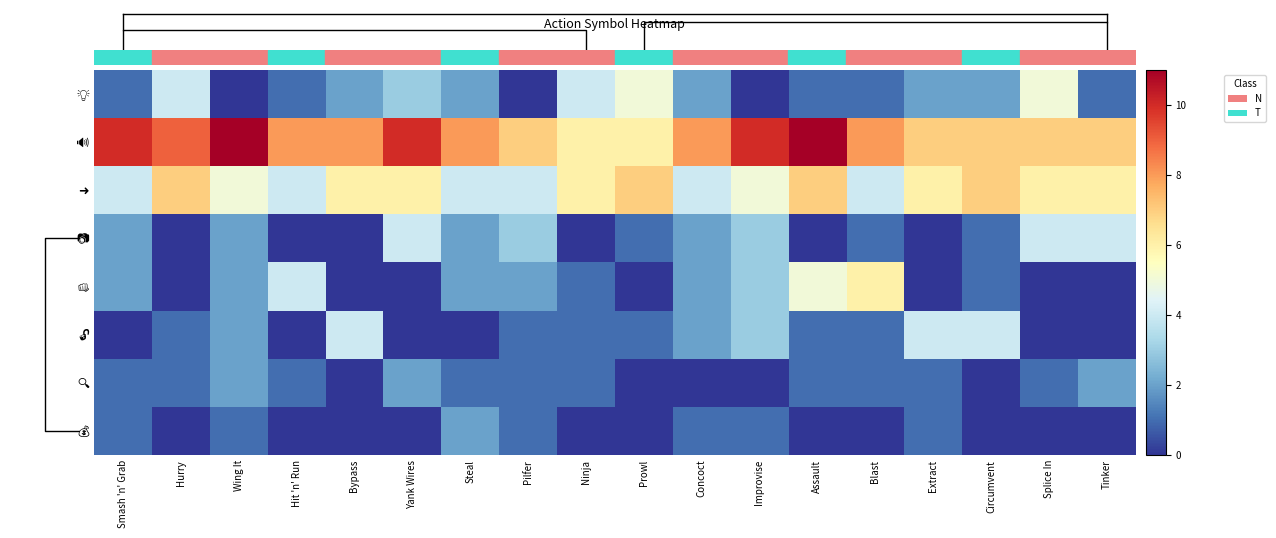

Which series has the widest spread of values?

👊